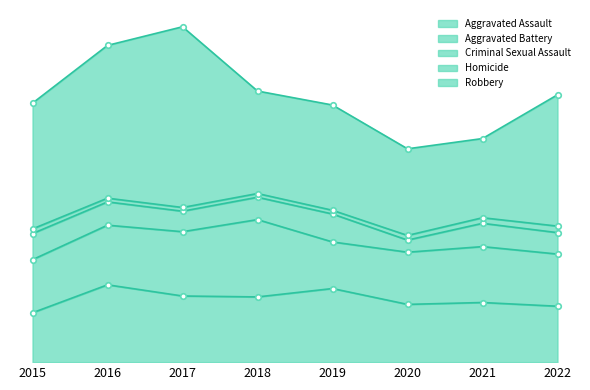

Which series has the widest spread of values?

Robbery